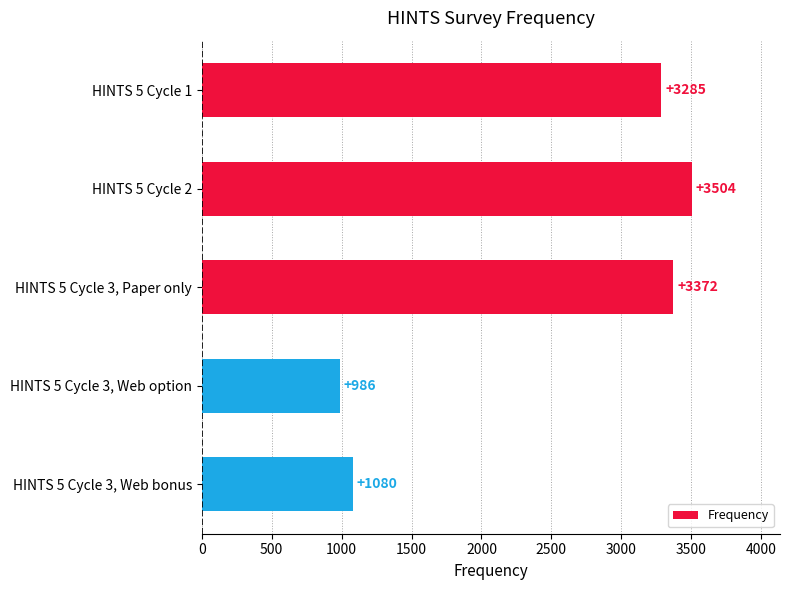

Reading top to bottom, what are all the values shown in this chart?

3285	3504	3372	986	1080